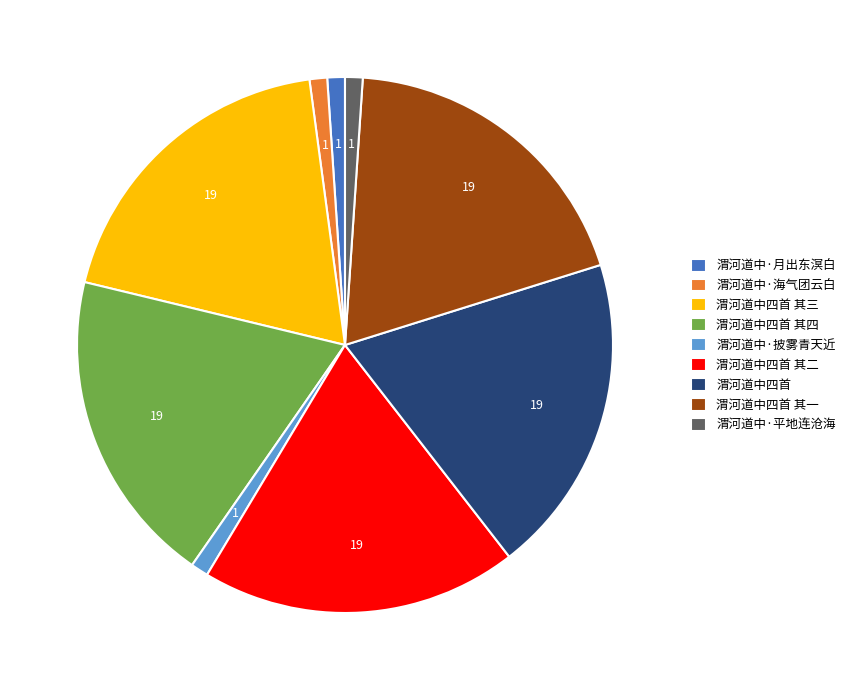

Between 渭河道中四首 and 渭河道中·月出东溟白, which is larger?

渭河道中四首